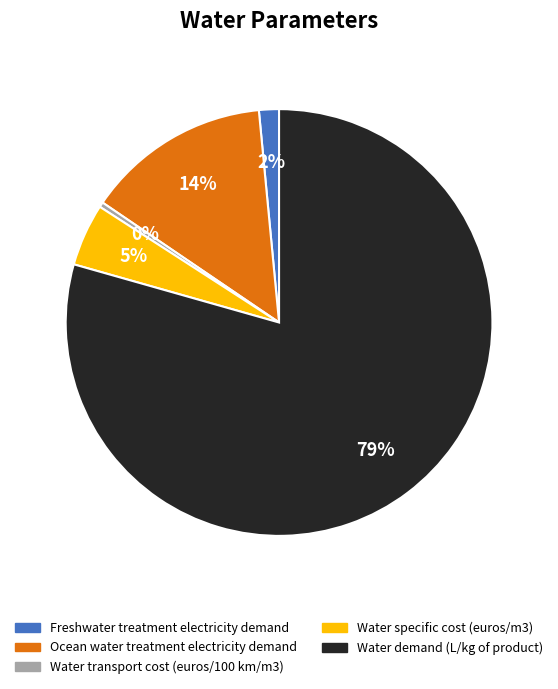

Is the sum of Freshwater treatment electricity demand and Water transport cost (euros/100 km/m3) greater than half?

No